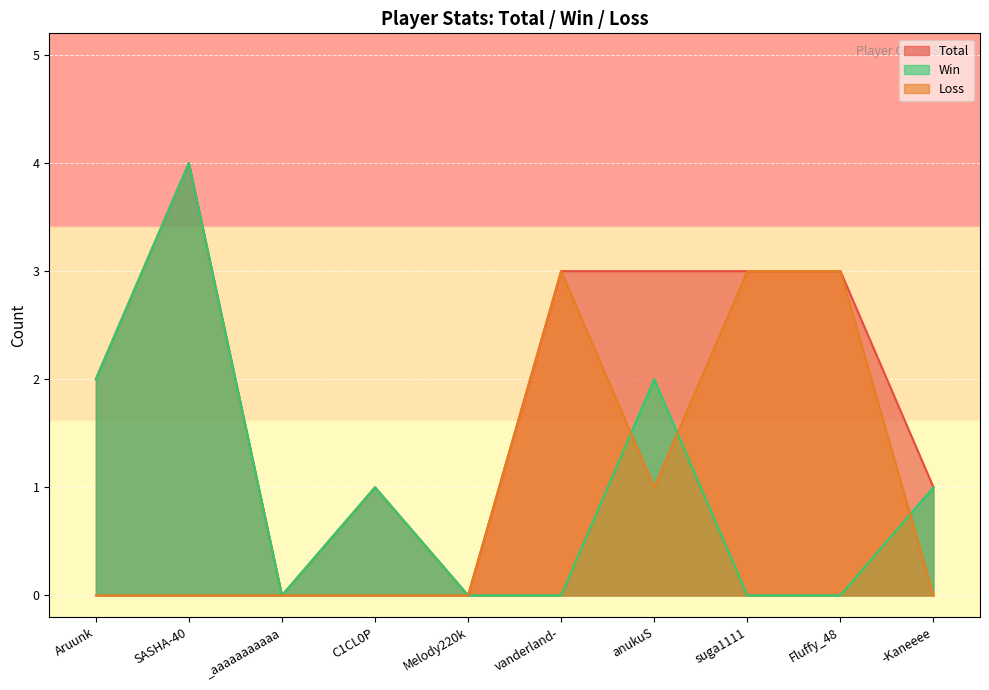

How many categories are shown in the chart?

10